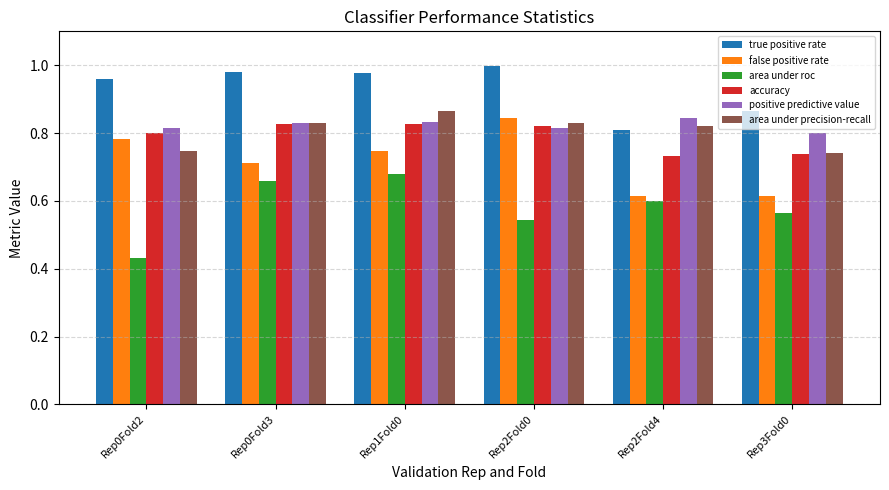

What is the total value across all series at Rep1Fold0?

4.9